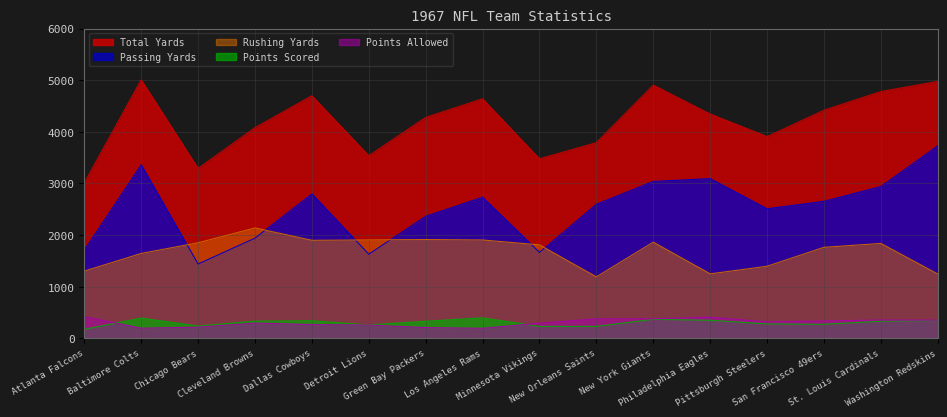

Which category has the highest value in the Total Yards series?

Baltimore Colts